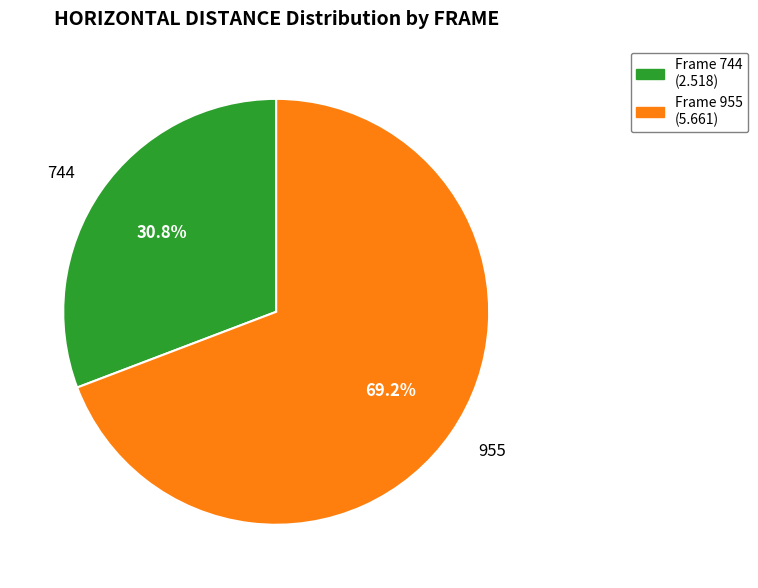

Which slice represents more than half of the pie?

955